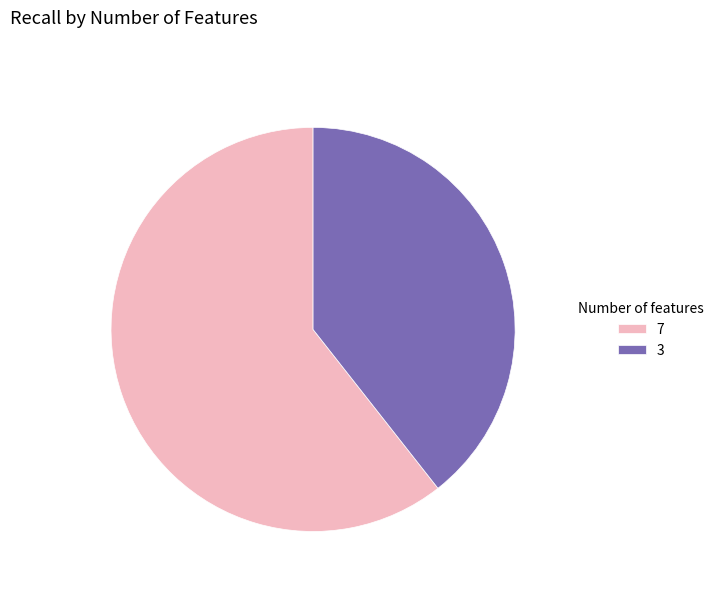

Rank the categories by value from lowest to highest.

3, 7